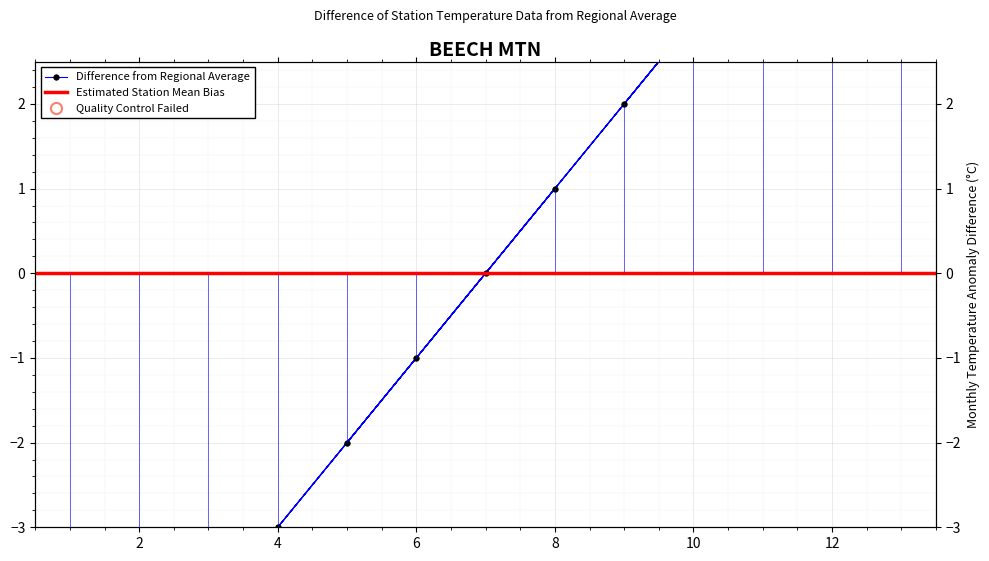

Which label corresponds to the smallest value in the chart?

1